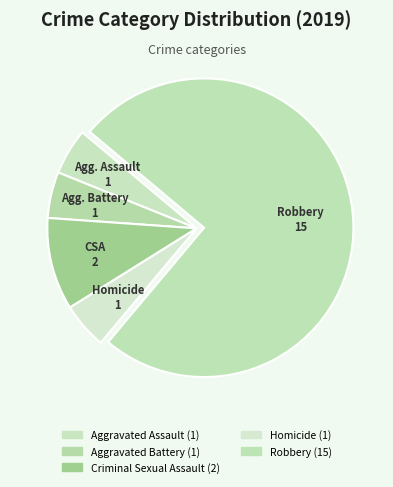

What is the majority slice?

Robbery